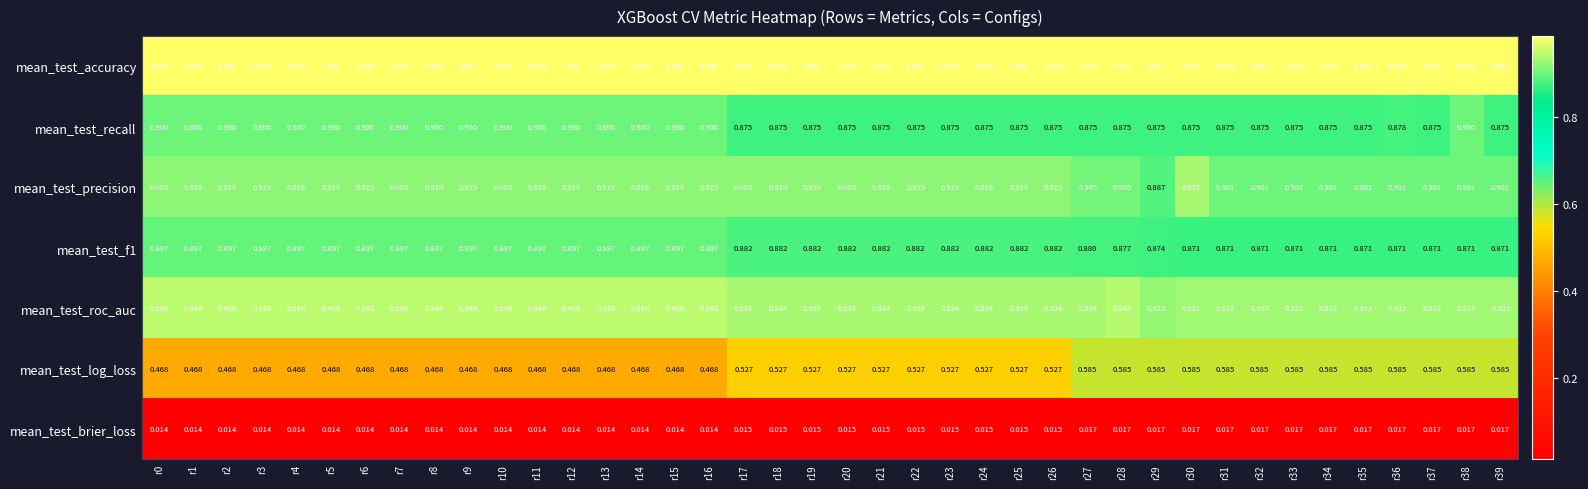

Between r0 and r27, which series saw the biggest shift?

mean_test_log_loss